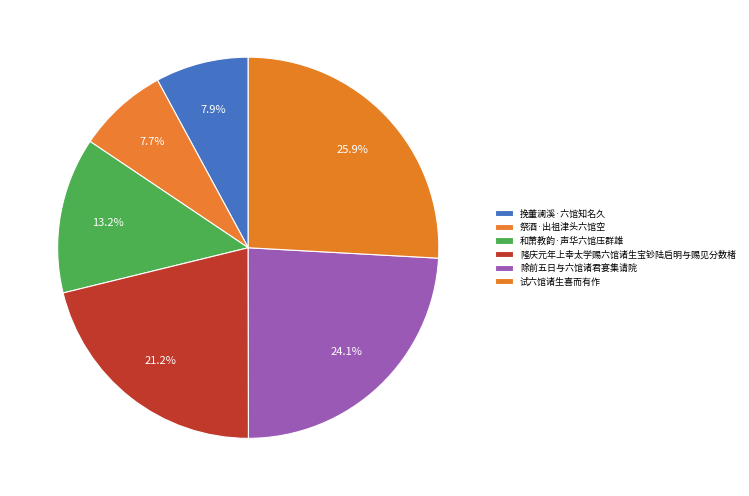

Rank the categories by value from lowest to highest.

祭酒·出祖津头六馆空, 挽董澜溪·六馆知名久, 和萧教韵·声华六馆压群雄, 隆庆元年上幸太学赐六馆诸生宝钞陆启明与赐见分数楮, 除前五日与六馆诸君宴集请院, 试六馆诸生喜而有作